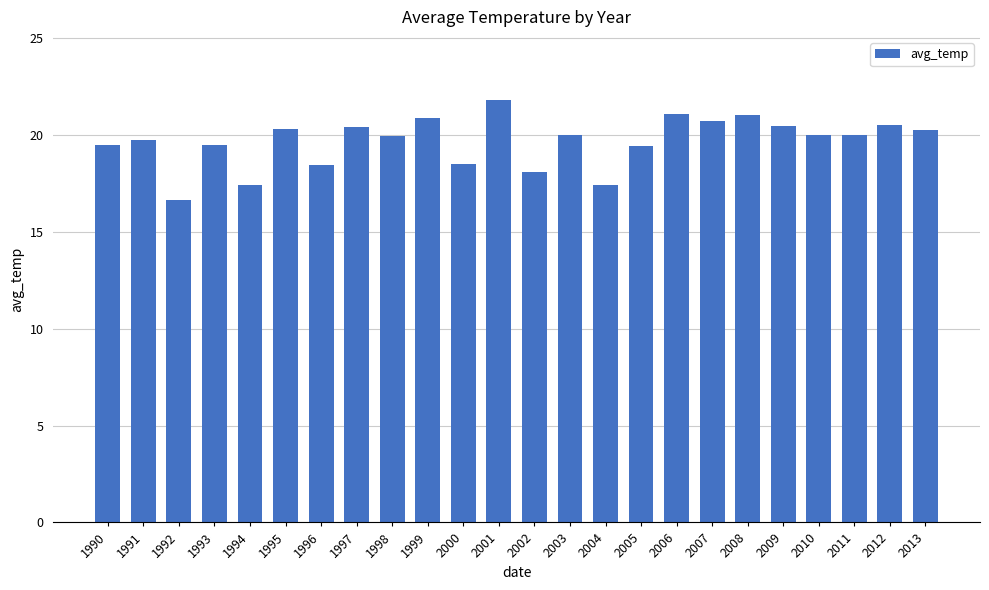

Which category has the highest value across all series?

2001